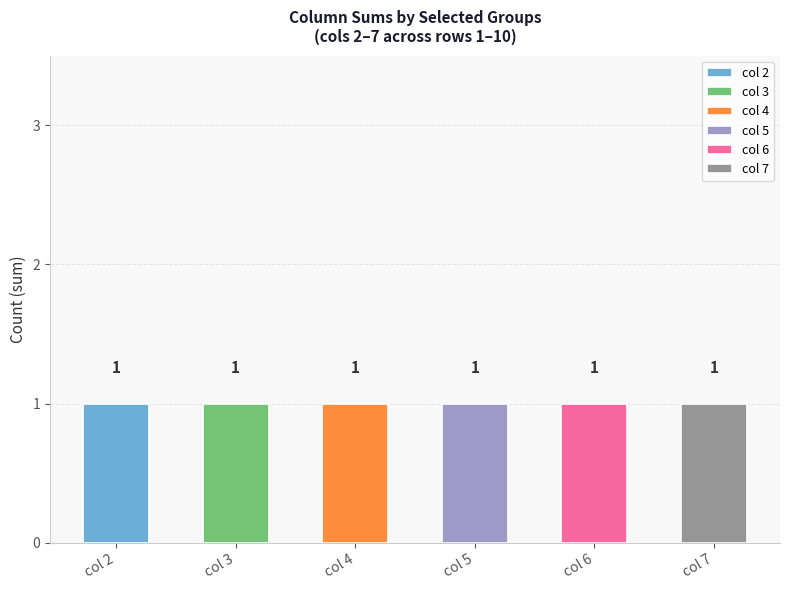

Reading left to right, transcribe all the data shown in this chart.

2: 1	0	0	0	0	0	0	0	0	0
3: 1	0	0	0	0	0	0	0	0	0
4: 1	0	0	0	0	0	0	0	0	0
5: 0	1	0	0	0	0	0	0	0	0
6: 0	1	0	0	0	0	0	0	0	0
7: 0	0	1	0	0	0	0	0	0	0